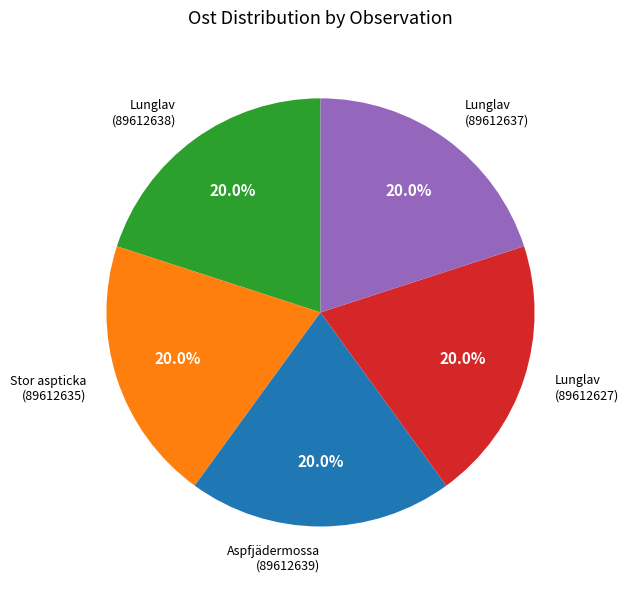

Does any single category account for the majority?

No